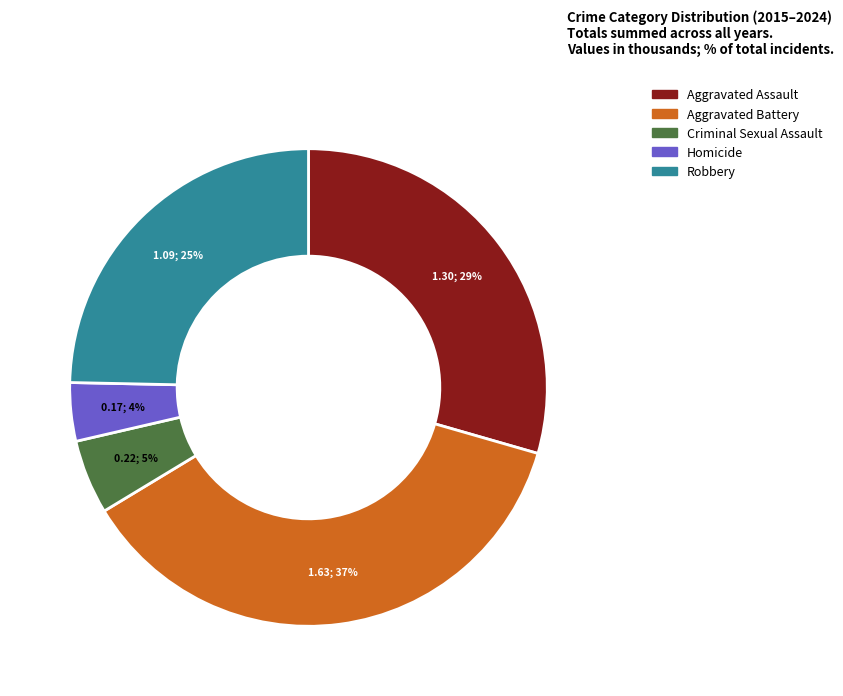

Which category has the smallest portion of the pie?

Homicide